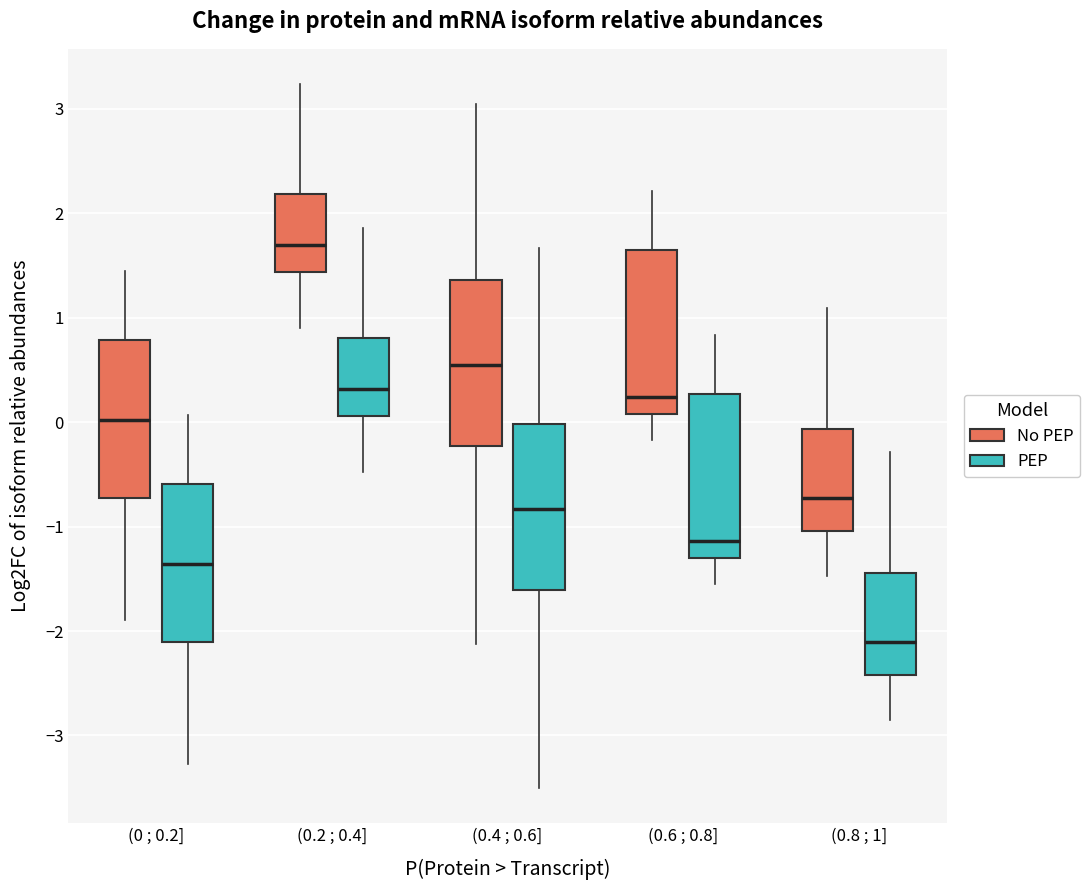

Reading left to right, read every box against the y-axis: the position of its median line, the range the box covers, and the ends of its whiskers. The values are not printed on the chart, so give them approximately, as read against the axis.

(0 ; 0.2] (No PEP): median 0.0, box -0.7 to 0.8, whiskers -1.9 to 1.4
(0 ; 0.2] (PEP): median -1.4, box -2.1 to -0.6, whiskers -3.3 to 0.1
(0.2 ; 0.4] (No PEP): median 1.7, box 1.4 to 2.2, whiskers 0.9 to 3.2
(0.2 ; 0.4] (PEP): median 0.3, box 0.1 to 0.8, whiskers -0.5 to 1.9
(0.4 ; 0.6] (No PEP): median 0.5, box -0.2 to 1.4, whiskers -2.1 to 3.0
(0.4 ; 0.6] (PEP): median -0.8, box -1.6 to 0.0, whiskers -3.5 to 1.7
(0.6 ; 0.8] (No PEP): median 0.2, box 0.1 to 1.6, whiskers -0.2 to 2.2
(0.6 ; 0.8] (PEP): median -1.1, box -1.3 to 0.3, whiskers -1.5 to 0.8
(0.8 ; 1] (No PEP): median -0.7, box -1.0 to -0.1, whiskers -1.5 to 1.1
(0.8 ; 1] (PEP): median -2.1, box -2.4 to -1.4, whiskers -2.8 to -0.3